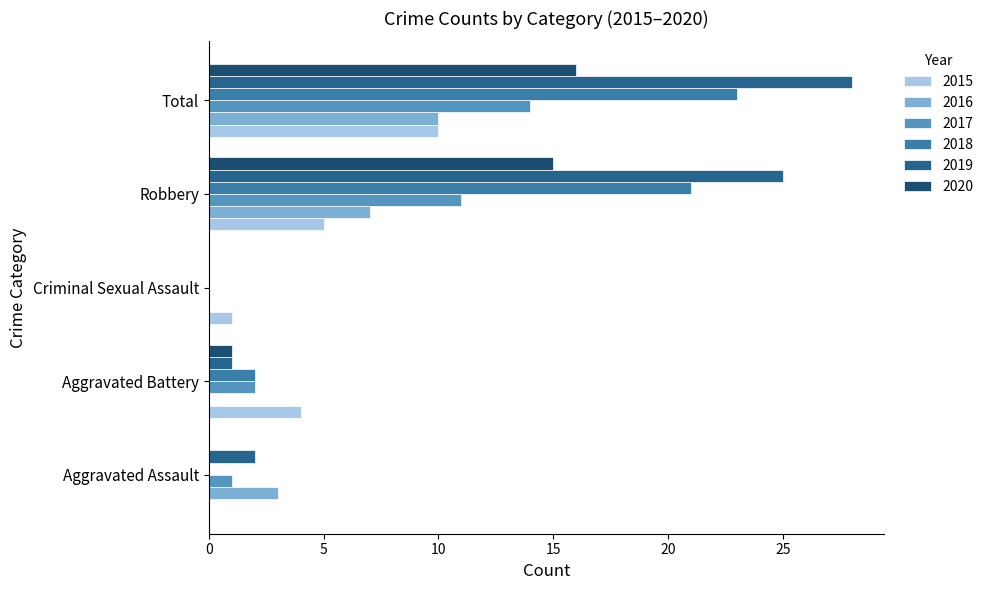

What is the sum of the 2018 values at Robbery and Total?

44